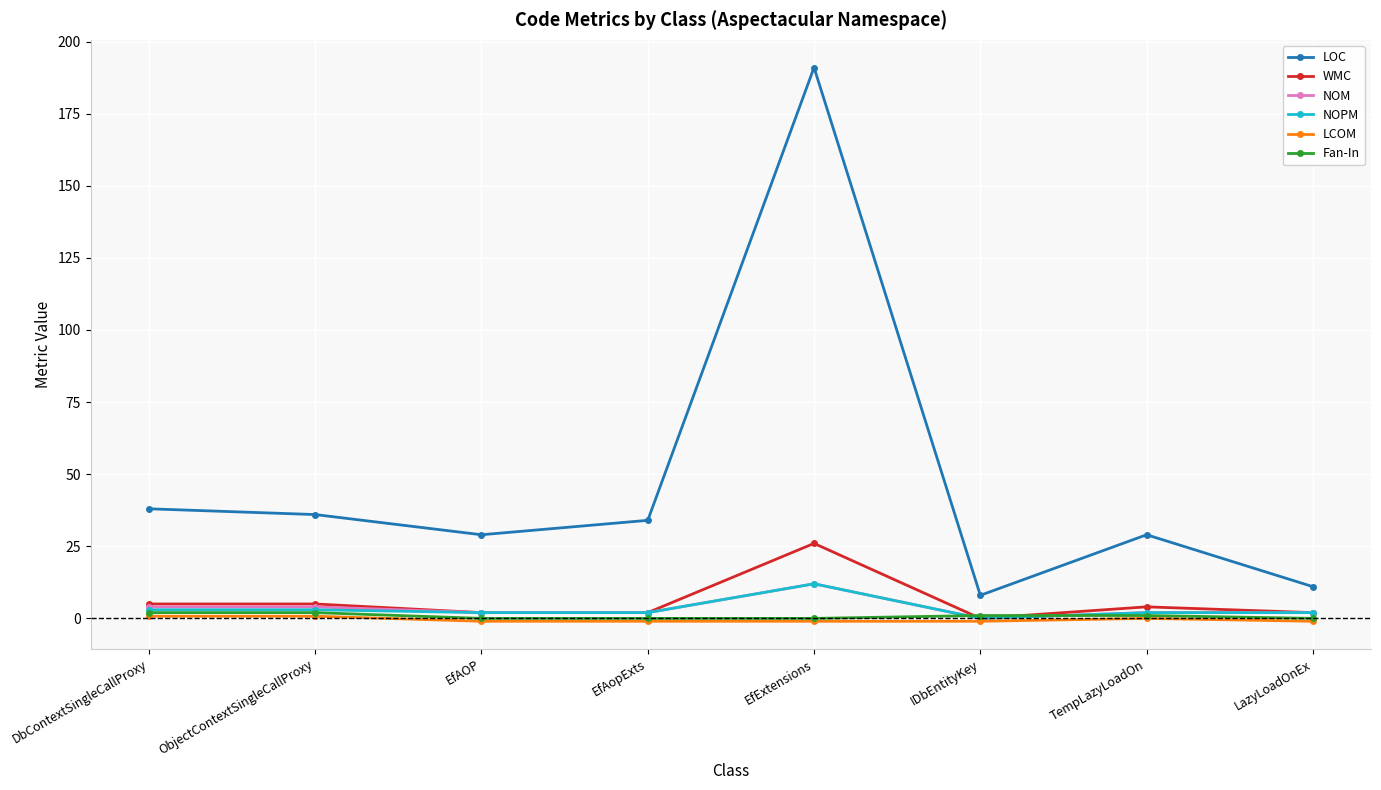

Which series has the widest spread of values?

LOC